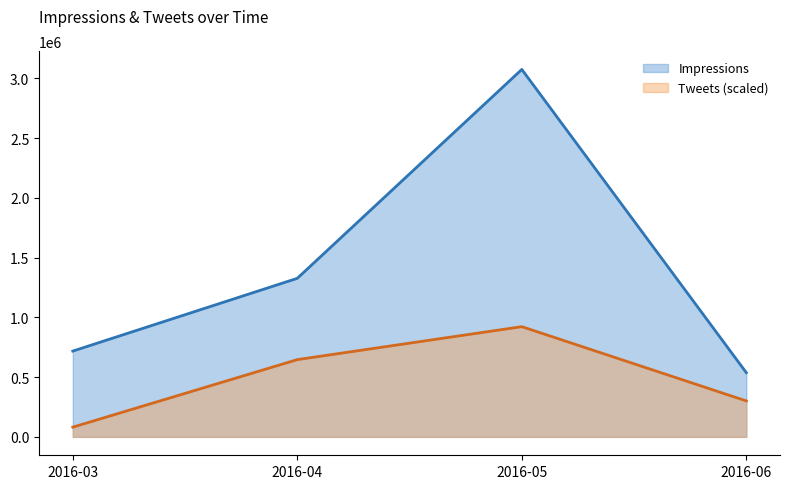

How many values in the Impressions series exceed 1326828?

1